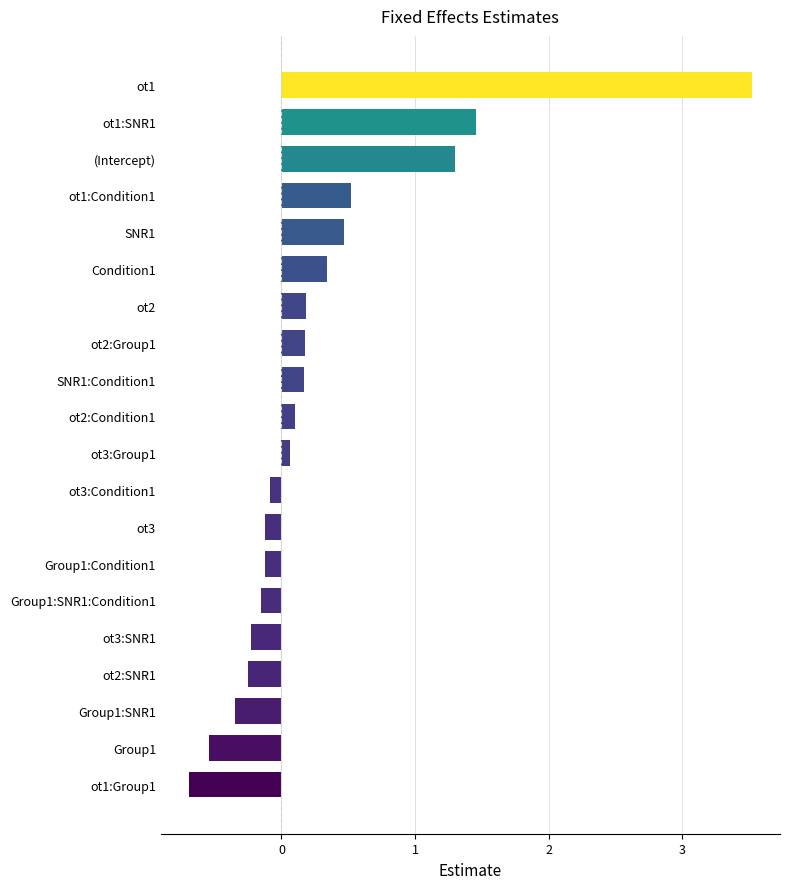

True or false: the data shows 0.3 at SNR1.

False